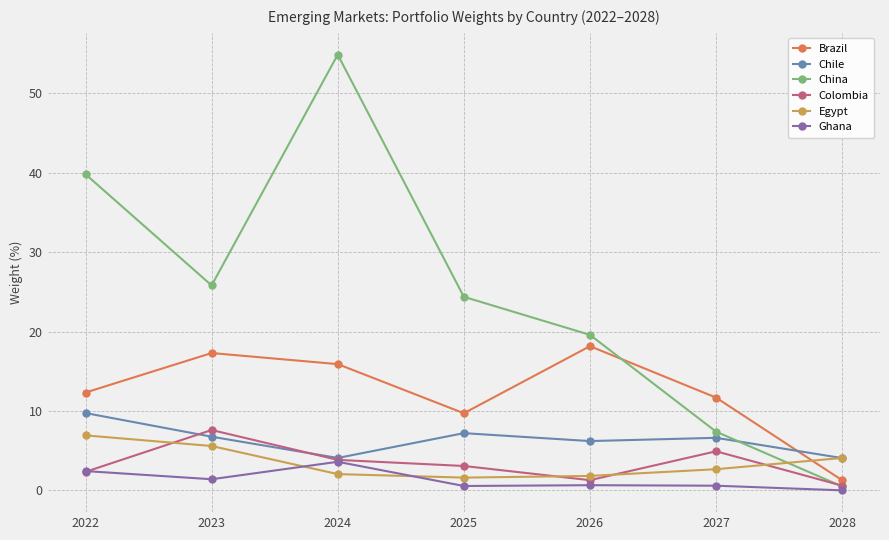

The Chile series shows 11.6 at 2023. True or false?

False